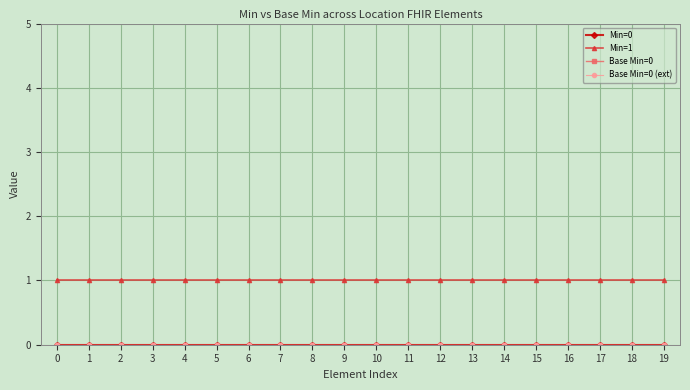

Is this an area chart (filled region under the line)?

No